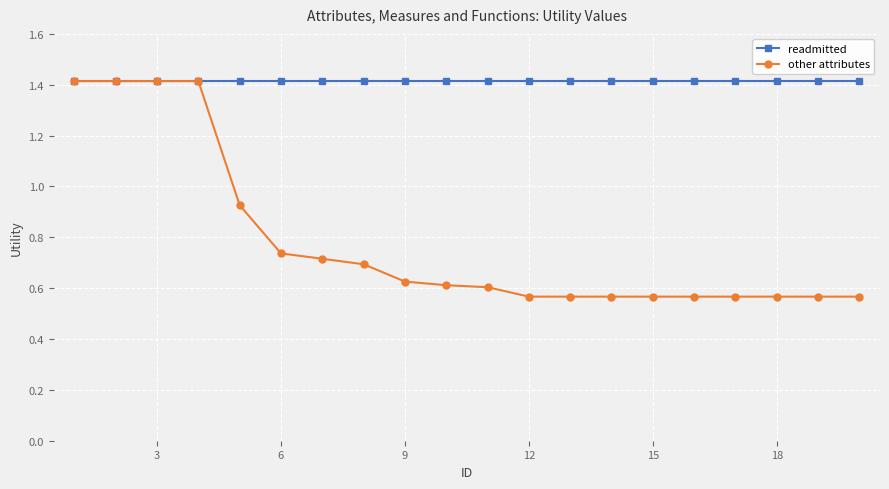

What is the value of the readmitted point at the 9th from the left?

1.4